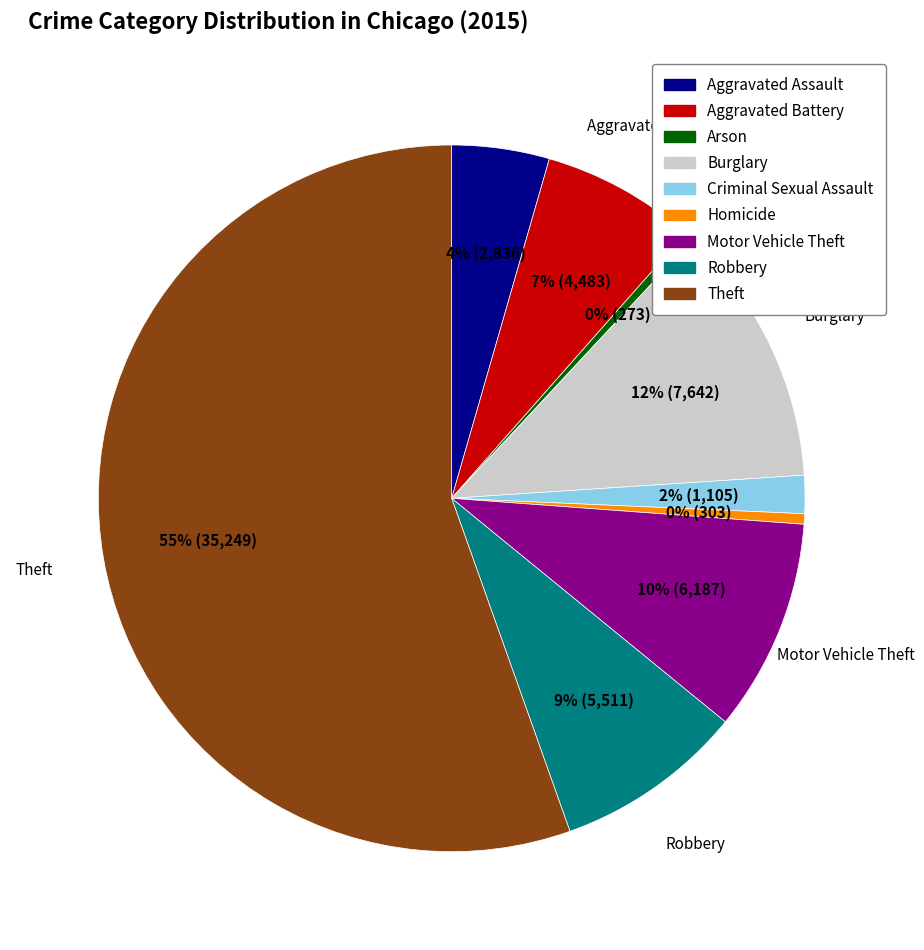

Which category has the biggest portion of the pie?

Theft